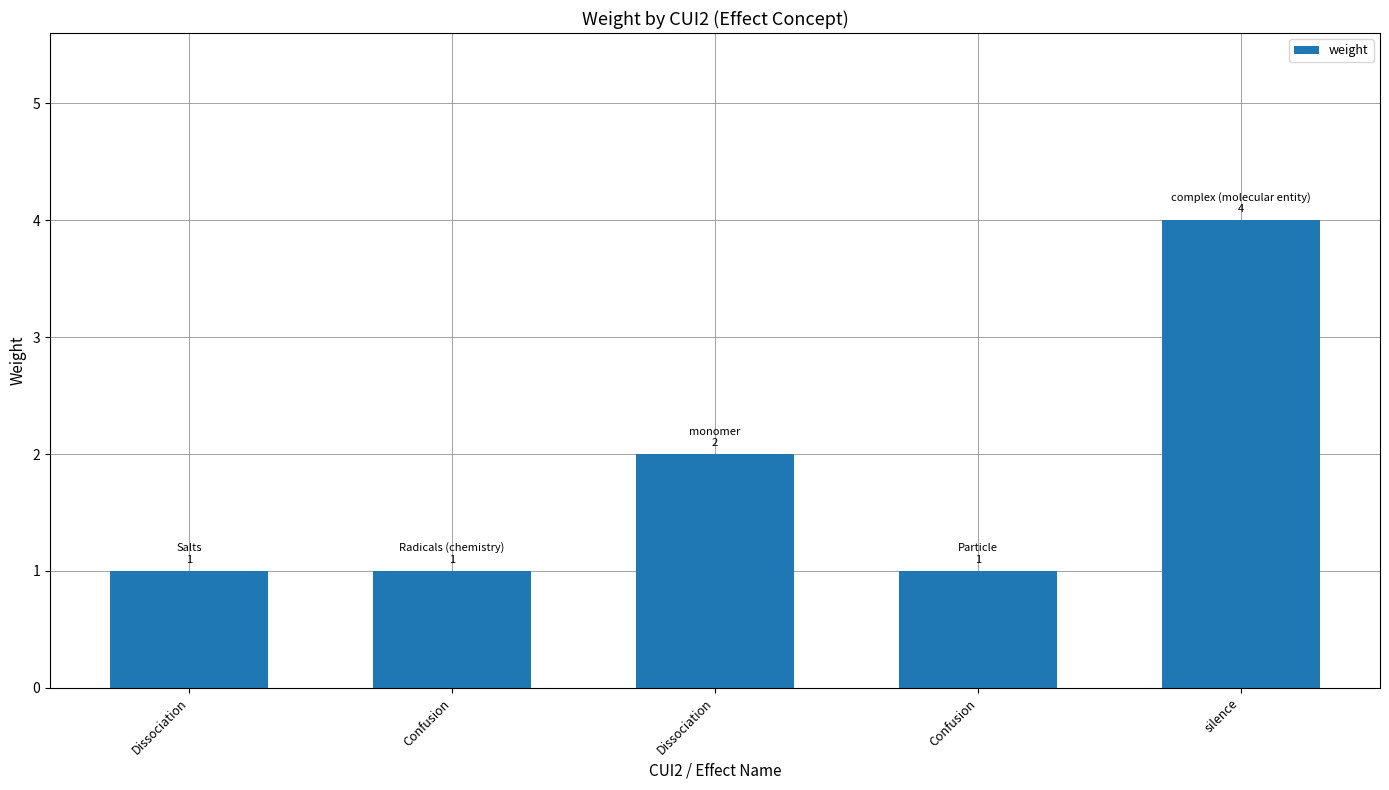

Which category has the lowest value across all series?

Dissociation